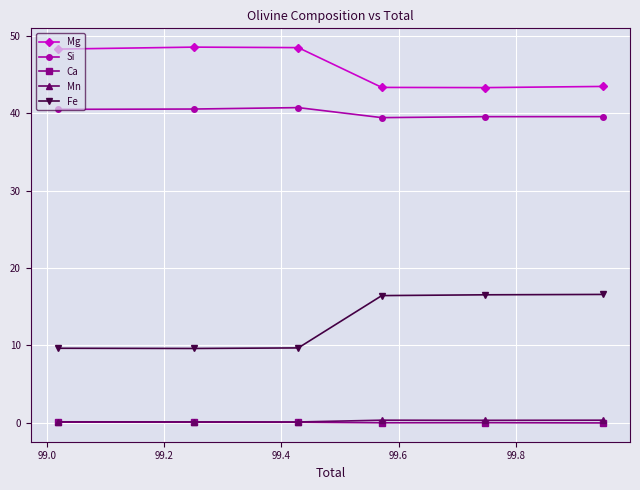

What is the maximum value shown in the chart?

48.5